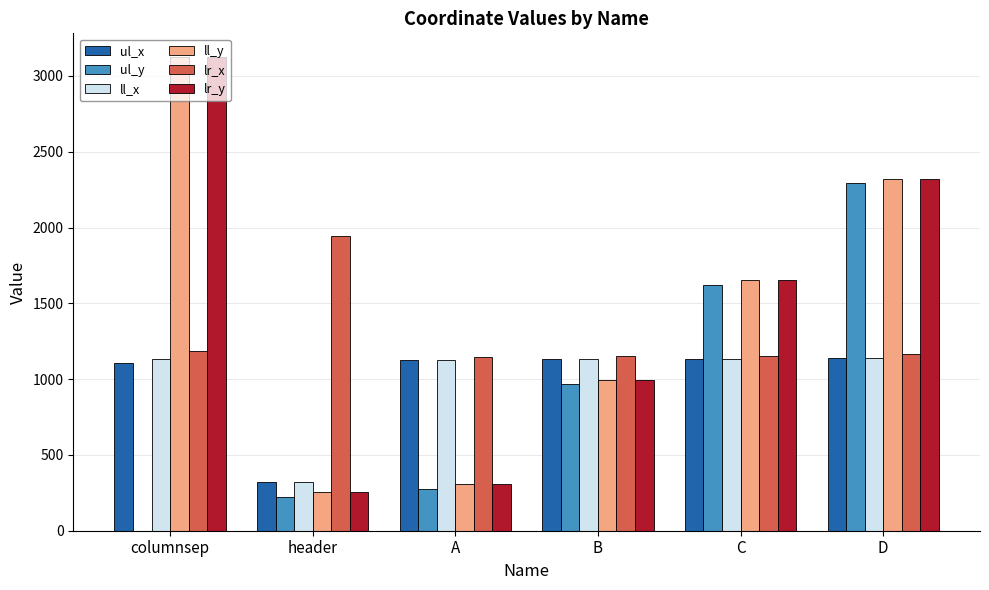

What is the difference between the lr_y values at C and header?

1395